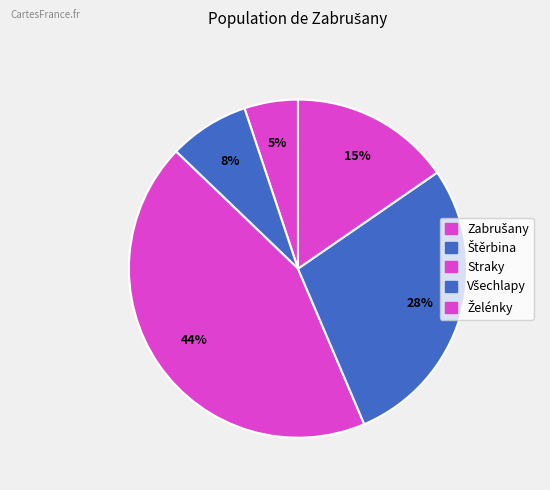

Does any single category account for the majority?

No